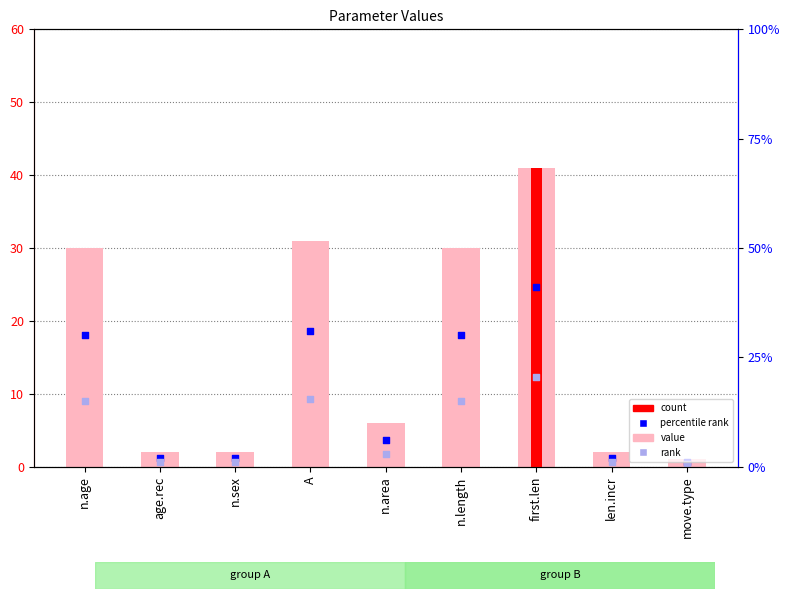

What is the change in value from n.length to move.type?

-29